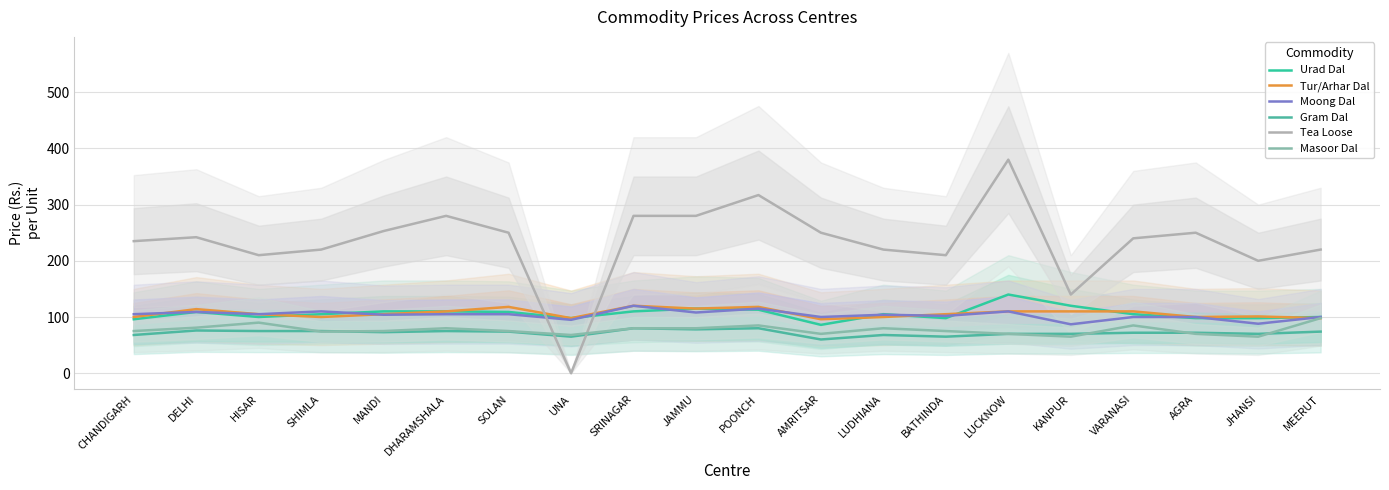

Which category has the lowest value across all series?

UNA